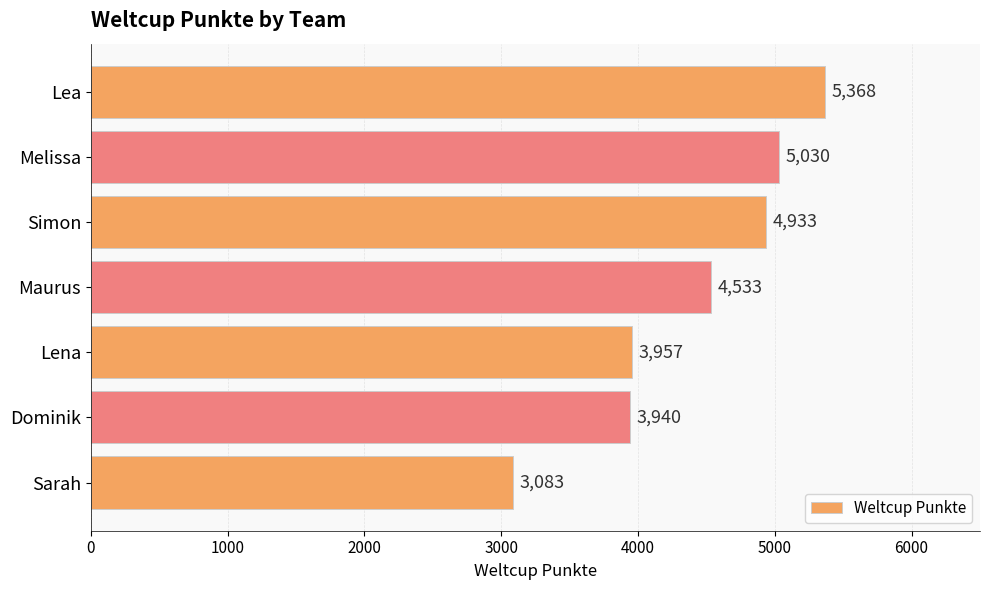

Reading bottom to top, transcribe all the data shown in this chart.

Sarah=3083	Dominik=3940	Lena=3957	Maurus=4533	Simon=4933	Melissa=5030	Lea=5368